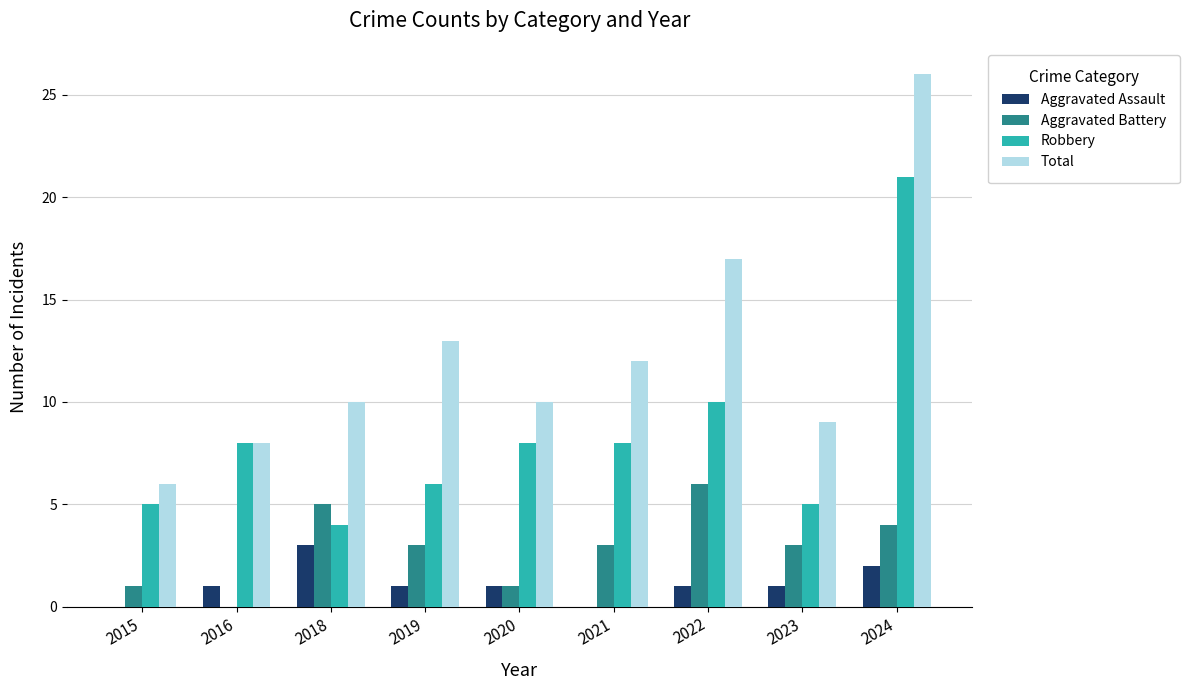

Does the chart contain stacked bars?

No